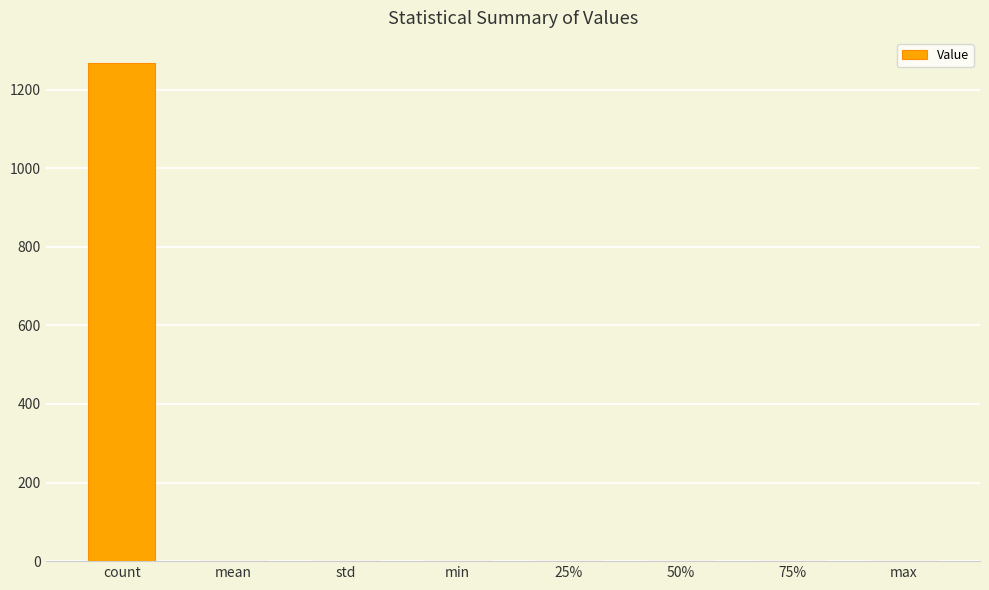

How many series are shown in this chart?

1